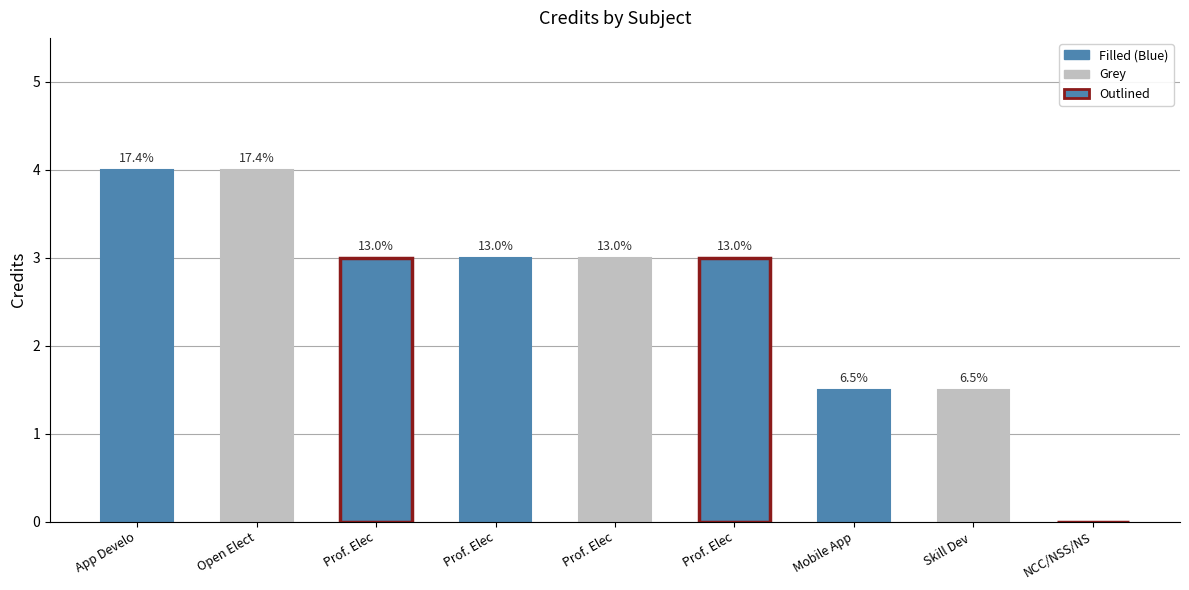

Reading right to left, transcribe all the data shown in this chart.

0.0	1.5	1.5	3.0	3.0	3.0	3.0	4.0	4.0